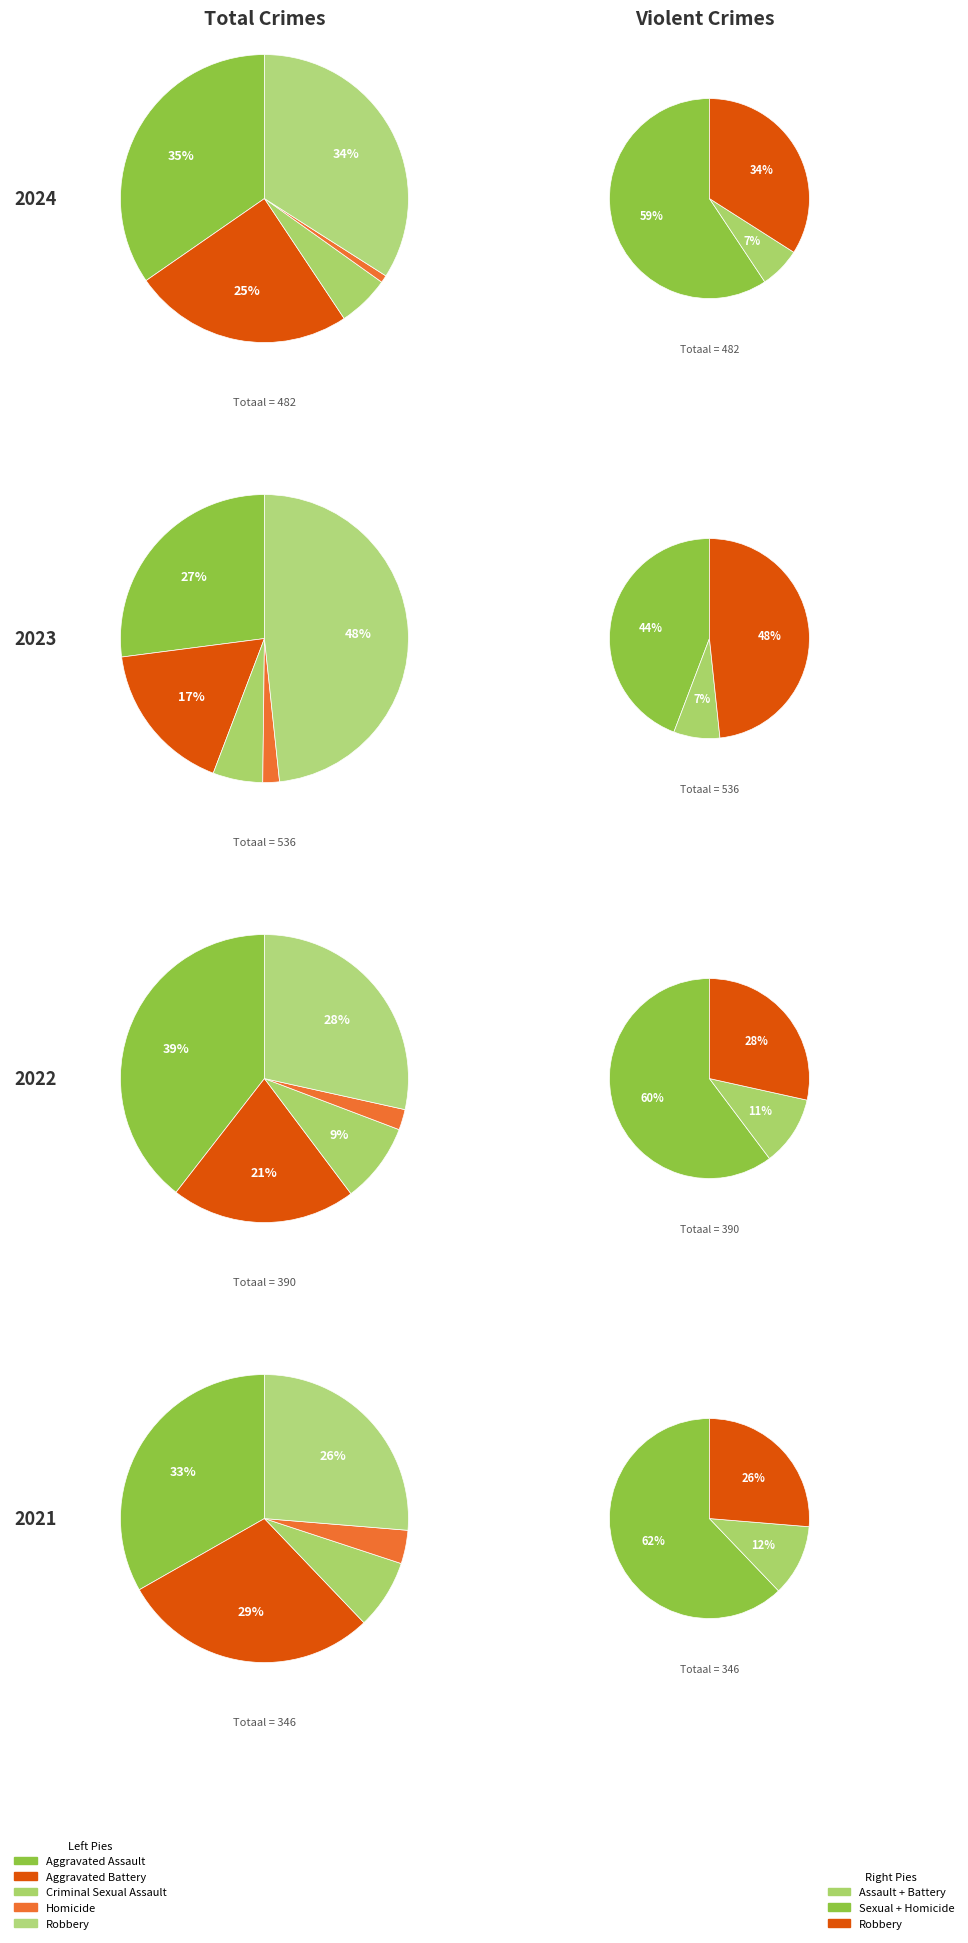

Combined, what portion of the pie is Criminal Sexual Assault and Robbery?

39.8%